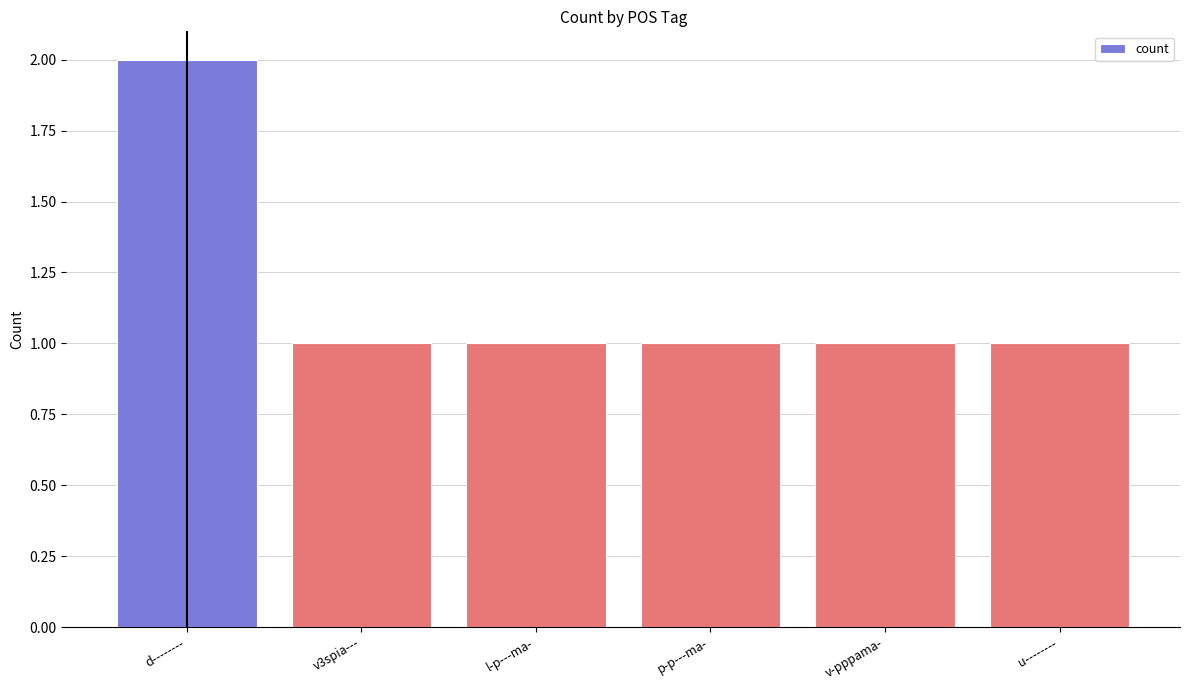

Is it true that the value at l-p---ma- is 2?

False